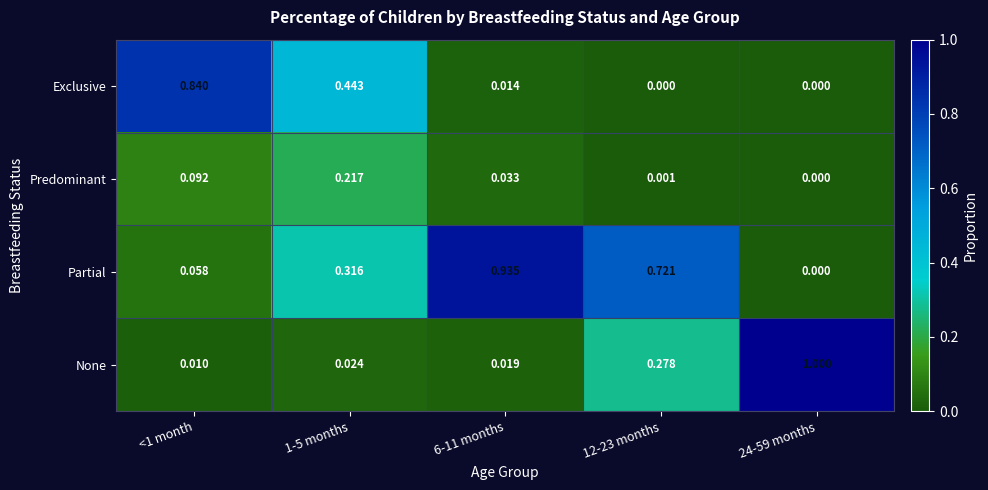

Between <1 month and 24-59 months, which series saw the biggest shift?

None